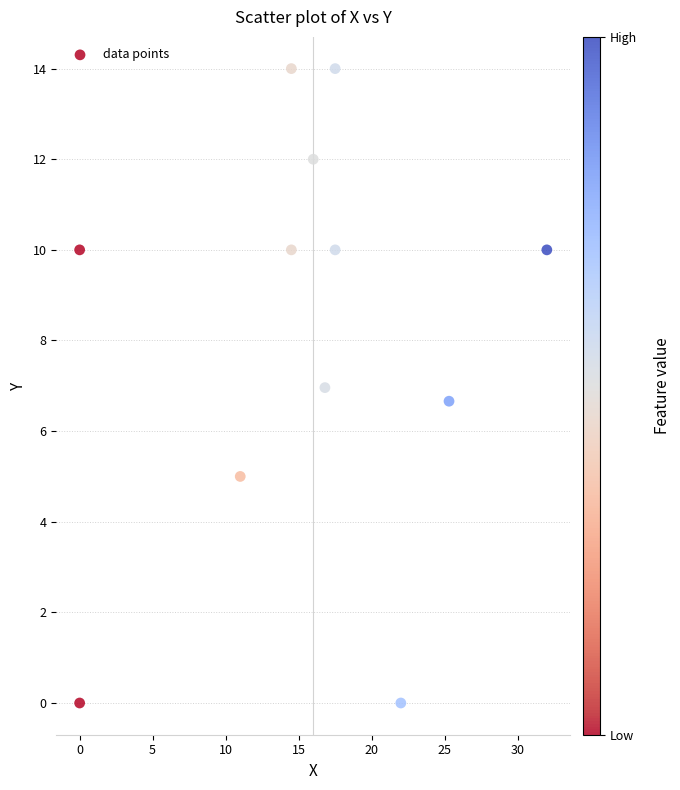

What is the range of Y values (max minus min)?

14.0